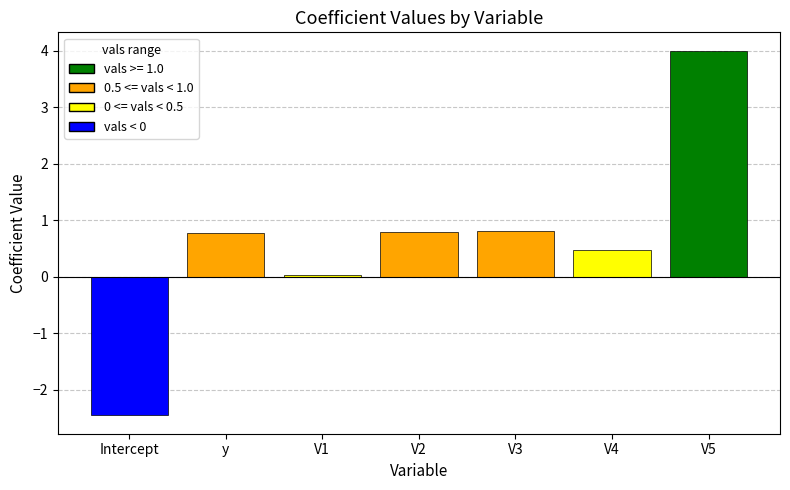

What is the difference between the maximum and minimum values?

6.5